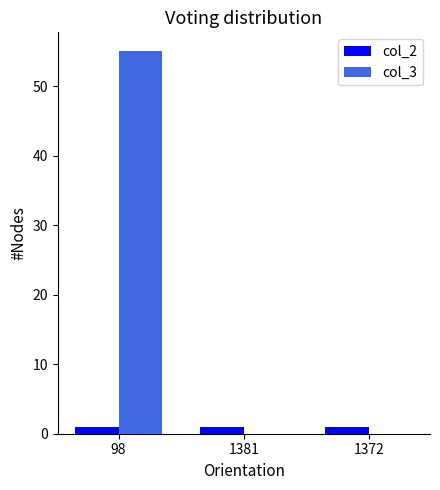

What is the greatest value displayed?

55